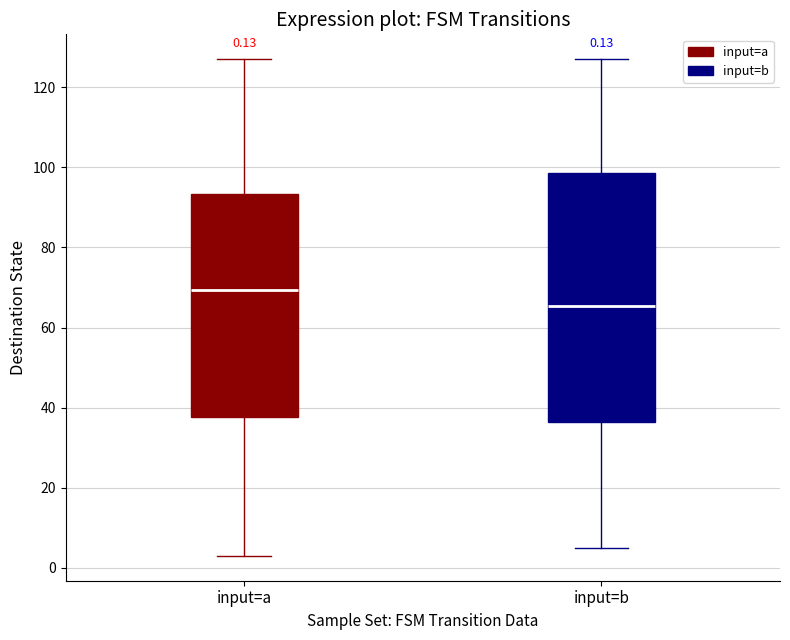

Comparing the boxes themselves (not the whiskers), which one is the tallest?

input=b